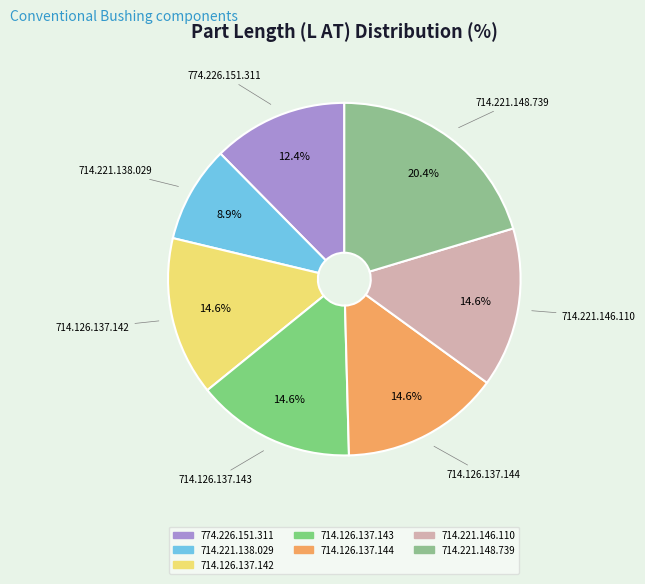

Does 714.221.148.739 account for over 50% of the chart?

No